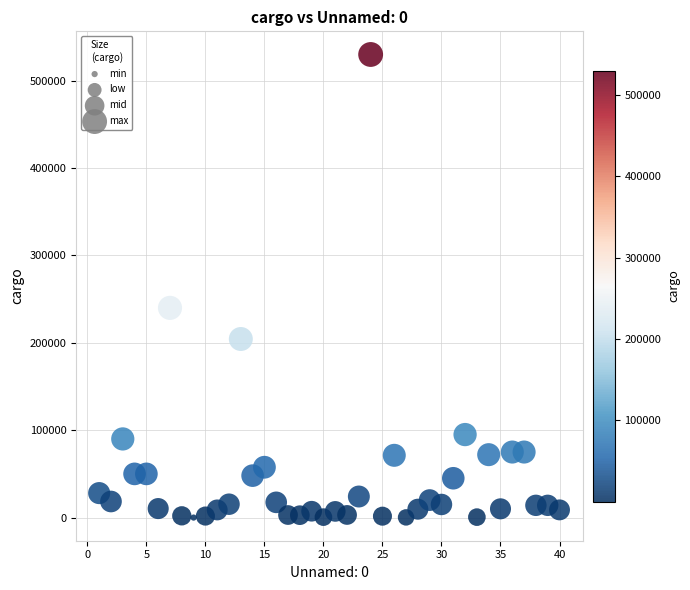

What is the range of Y values (max minus min)?

530000.0